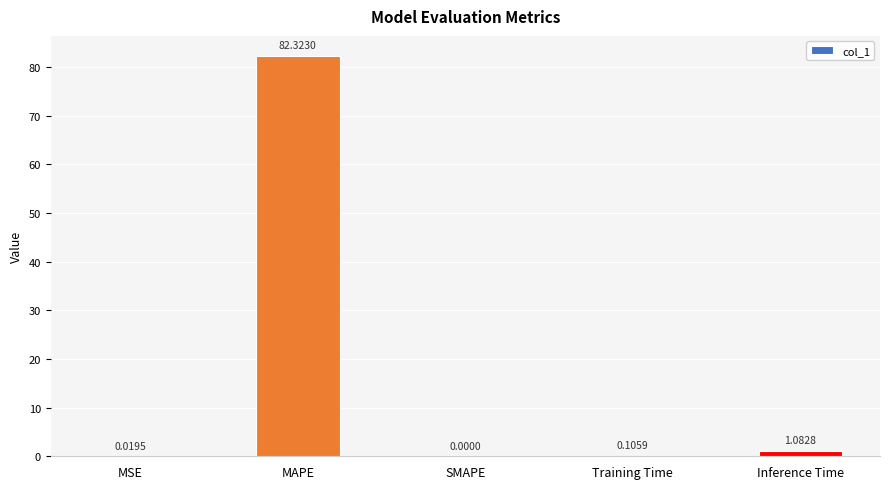

At which category does the chart reach its peak across all series?

MAPE